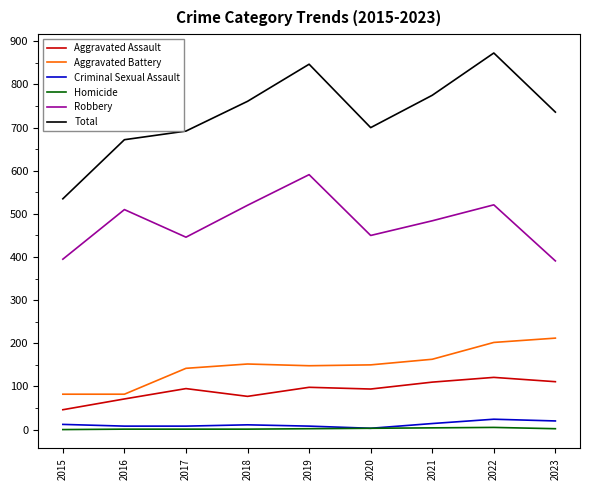

Which category has the lowest value across all series?

2015